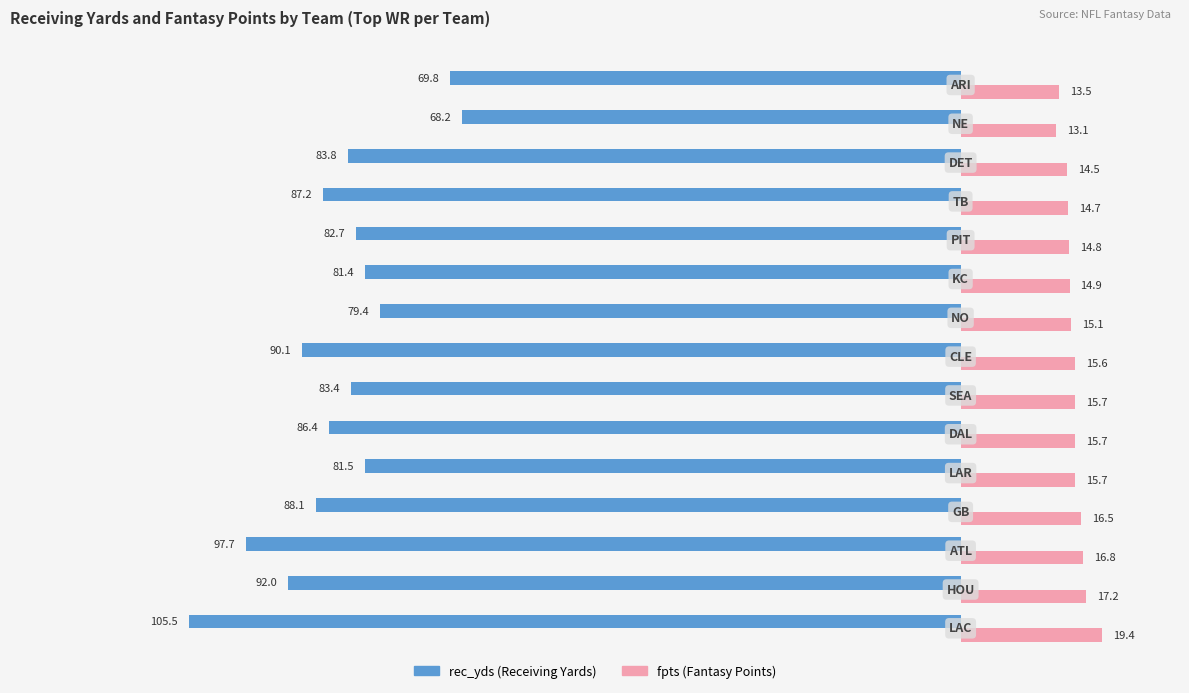

What is the minimum value shown in the chart?

-105.5